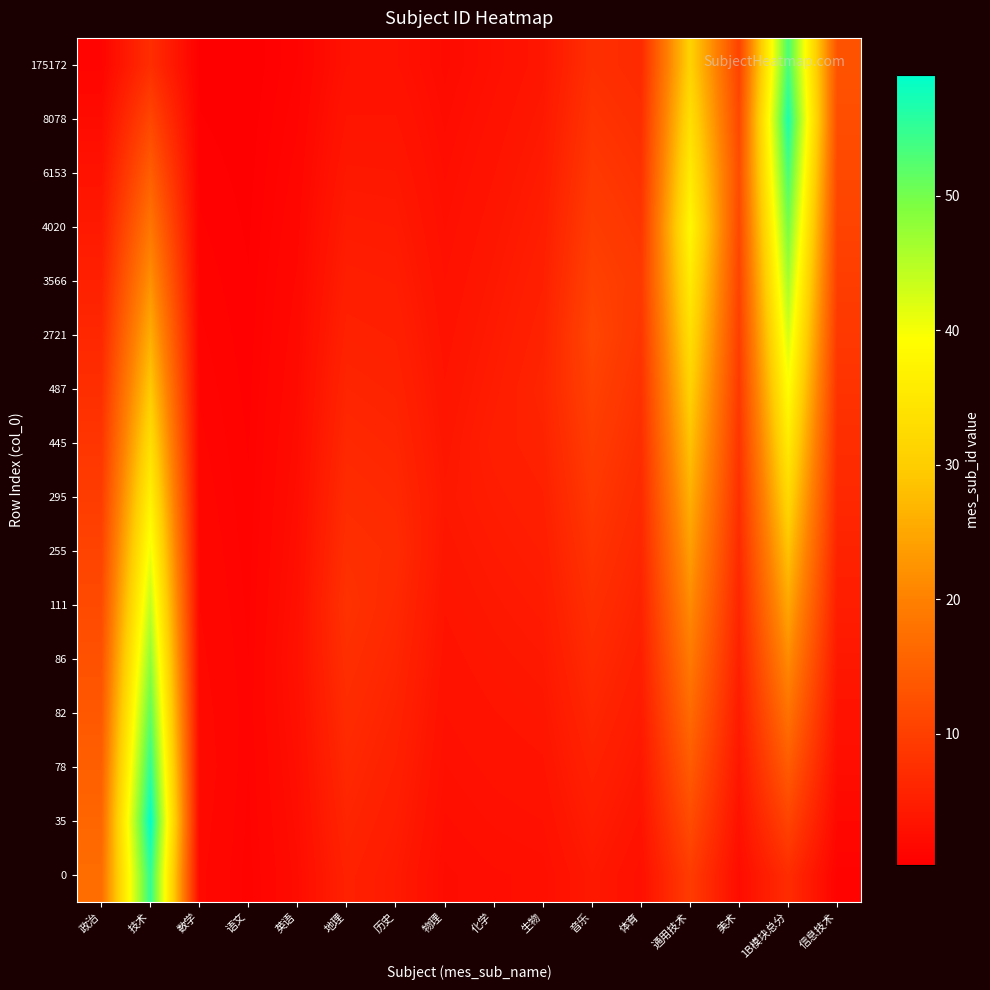

Which label corresponds to the smallest value in the chart?

语文